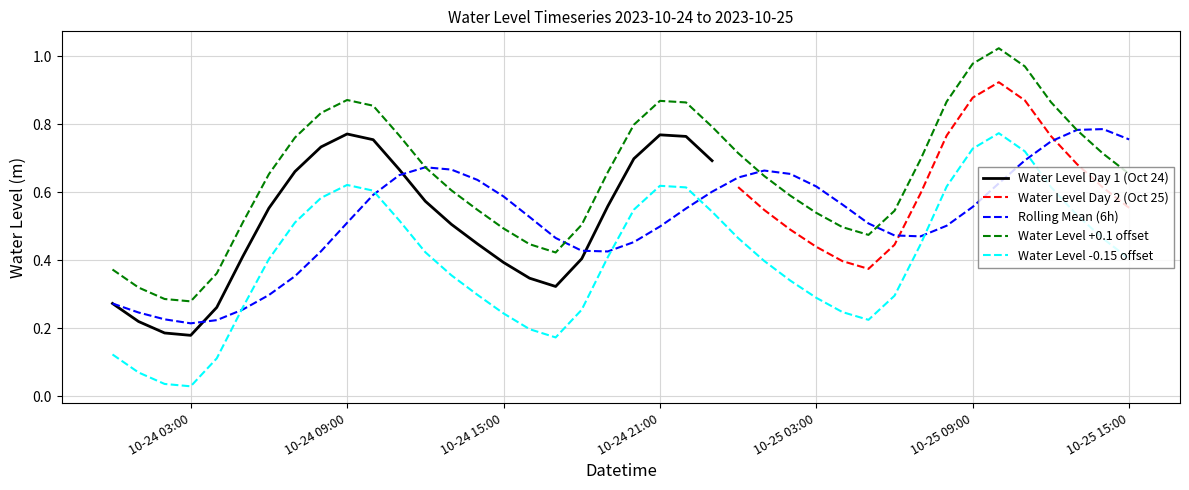

True or false: Water Level -0.15 offset and Water Level +0.1 offset cross at least once.

False